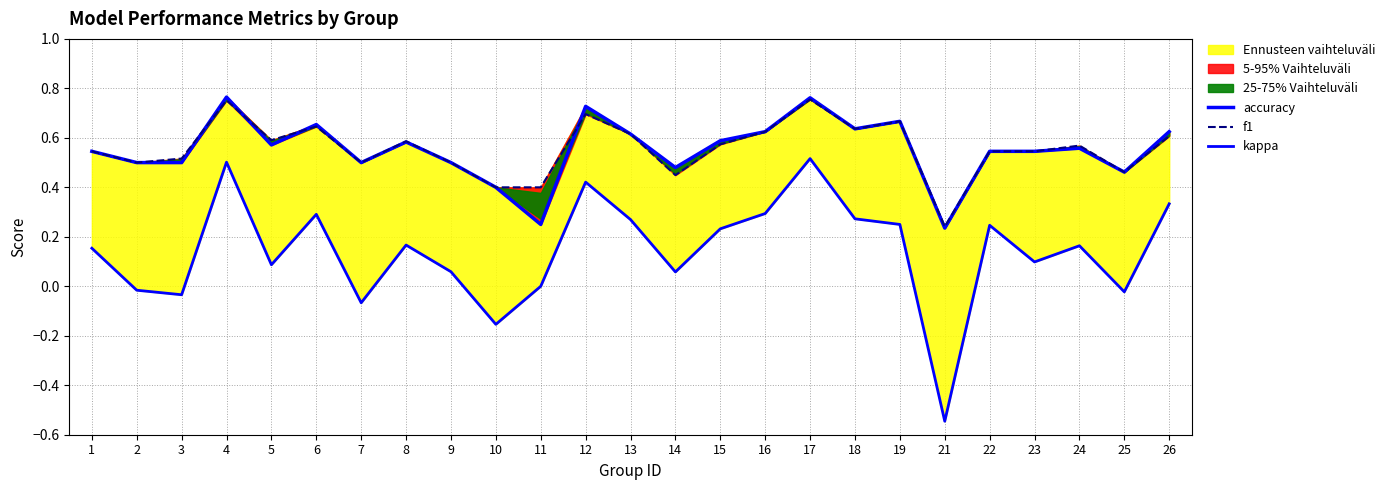

How many values in kappa are above zero?

18